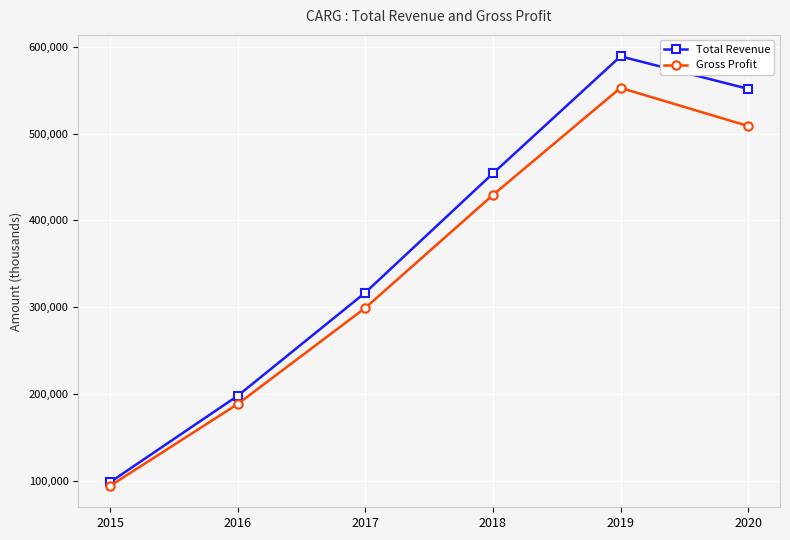

What is the difference between the Total Revenue values at 2015 and 2017?

218300